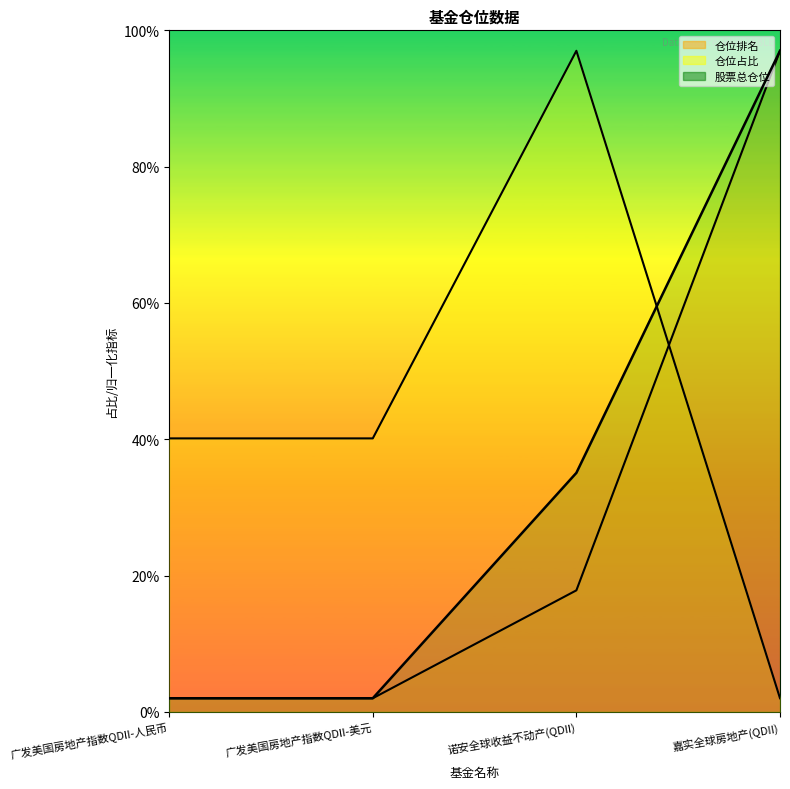

What is the average value of the 股票总仓位 series?

34.0